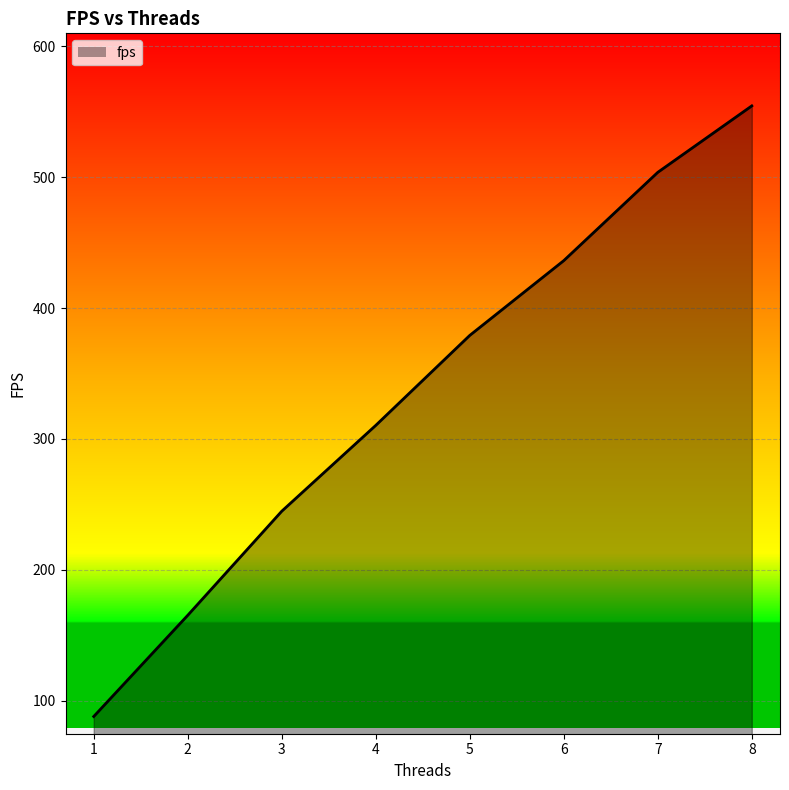

List the labels in order of value, largest first.

8, 7, 6, 5, 4, 3, 2, 1